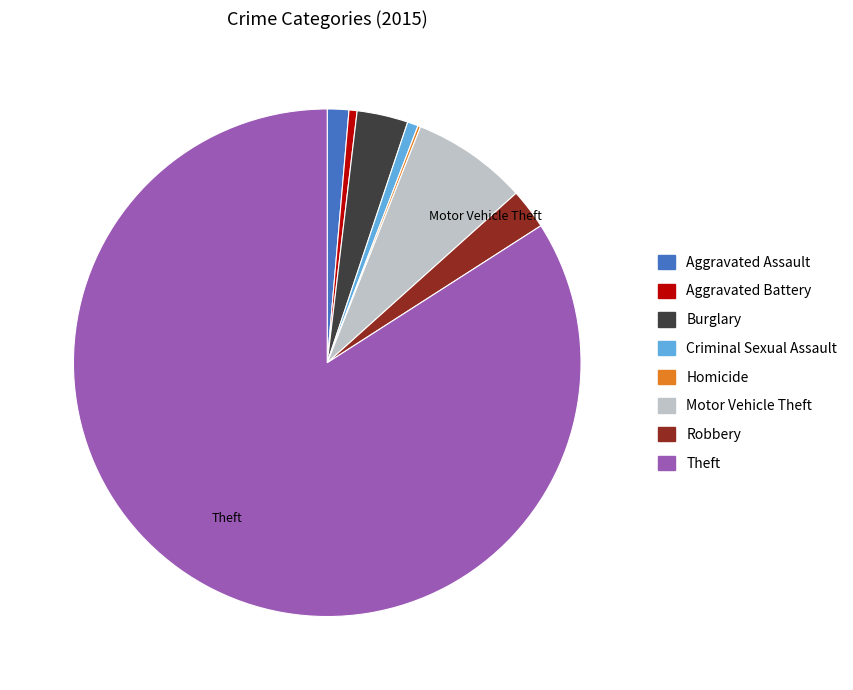

Is there a majority slice in this chart?

Yes